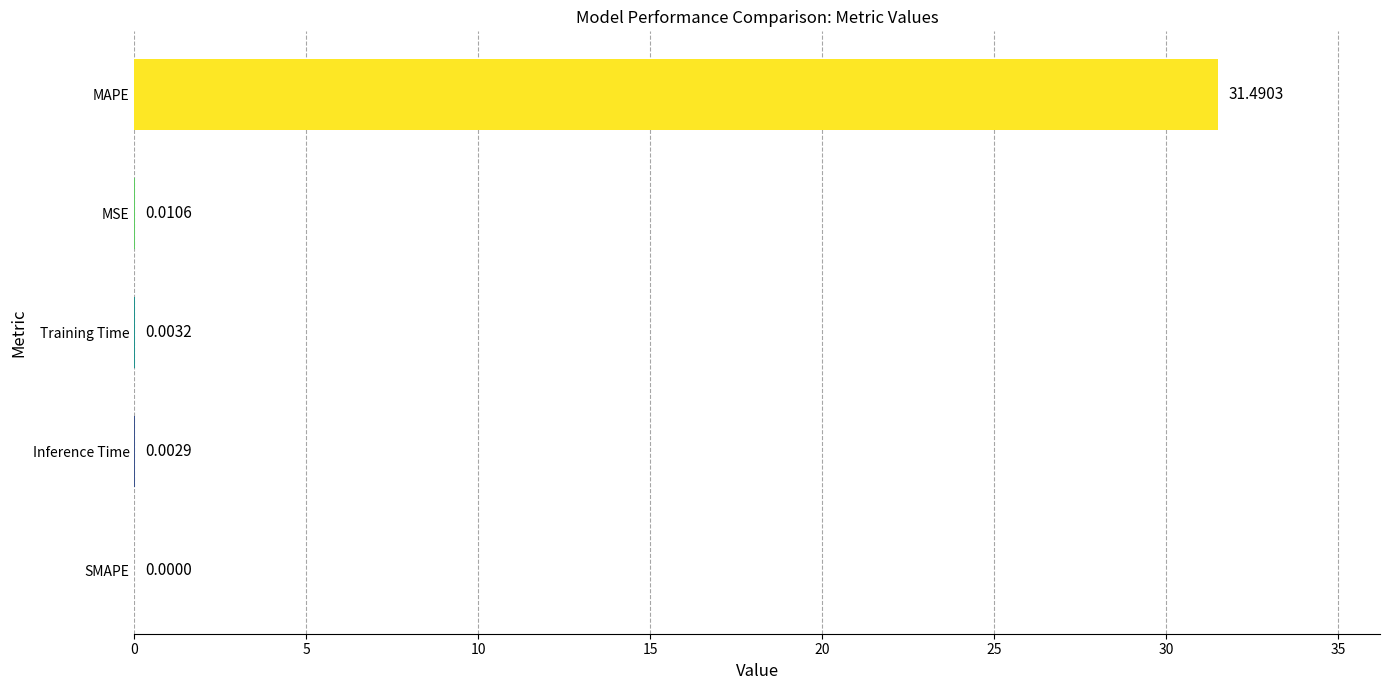

How many series are shown in this chart?

1